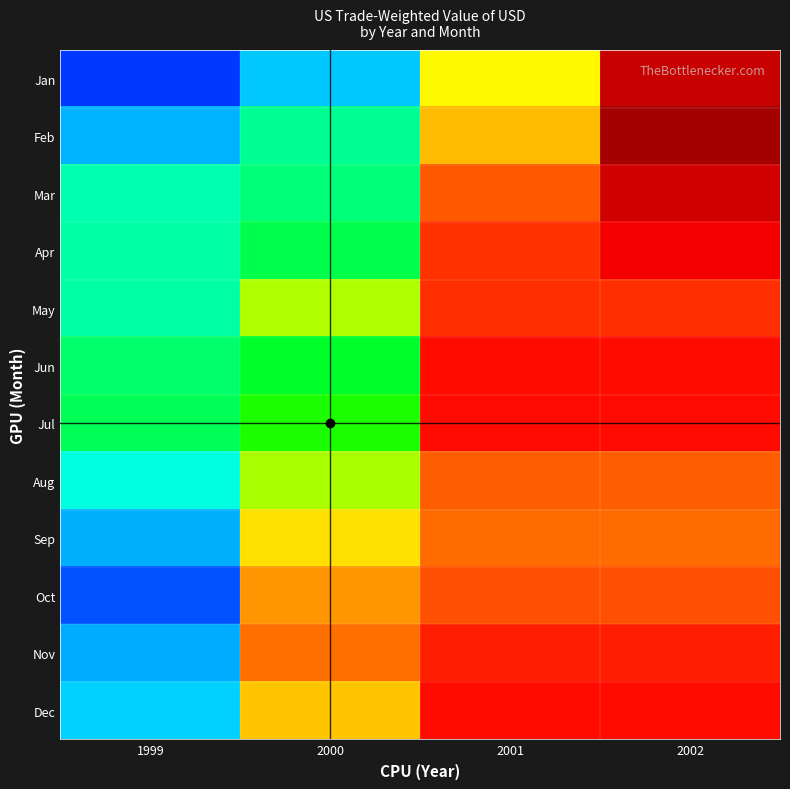

At how many categories does at least one series exceed 101?

3